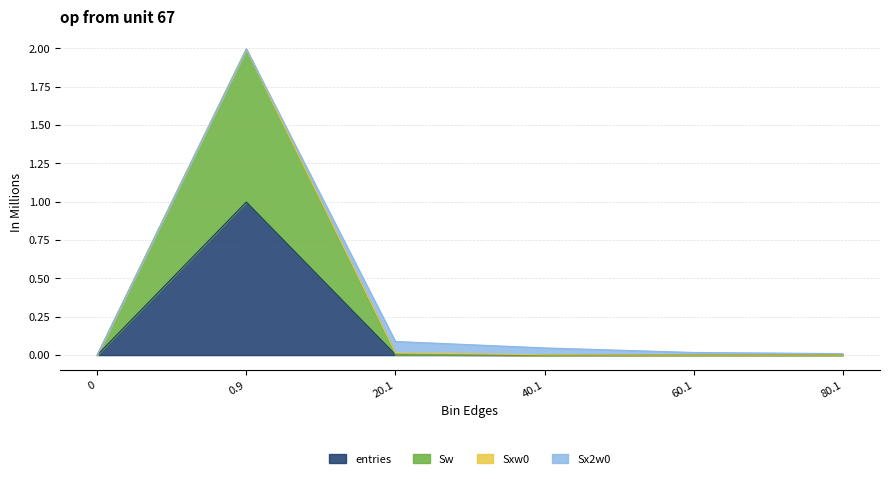

Which series has the widest spread of values?

Sw